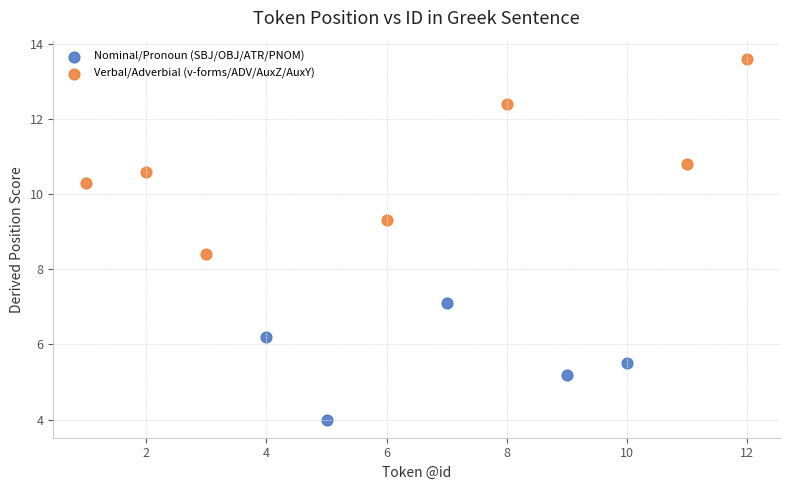

Which series reaches the minimum Y coordinate?

Nominal/Pronoun (SBJ/OBJ/ATR/PNOM)